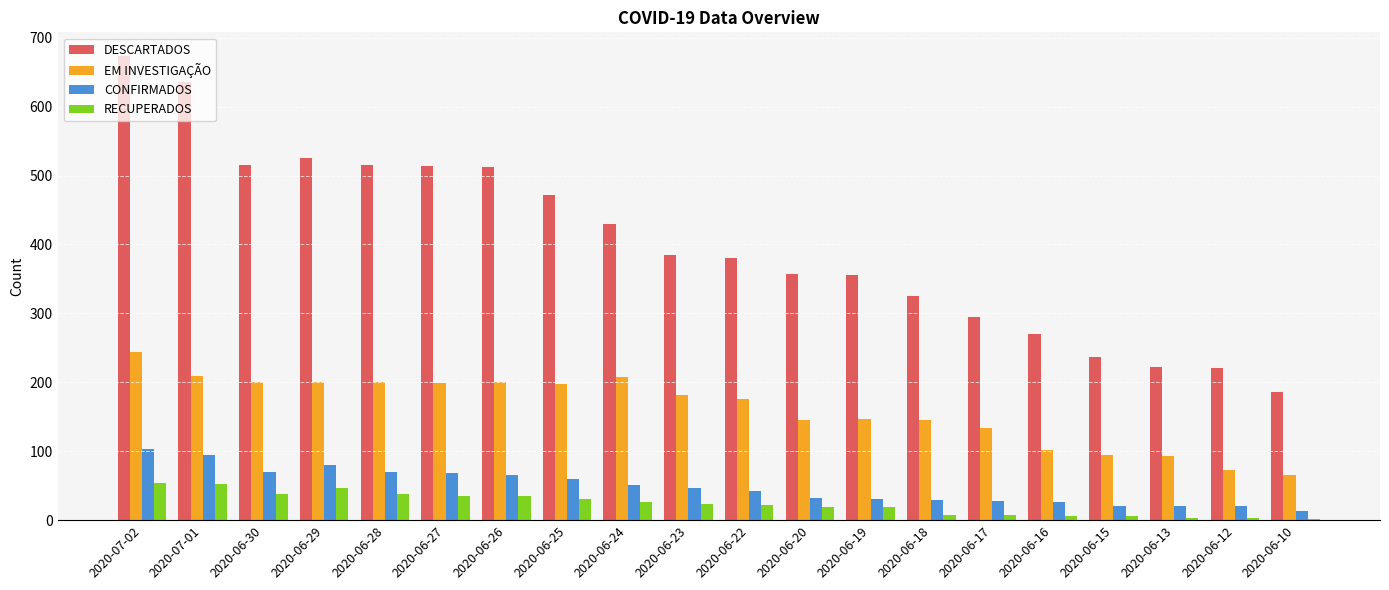

At which category is the sum across all series the highest?

2020-07-02